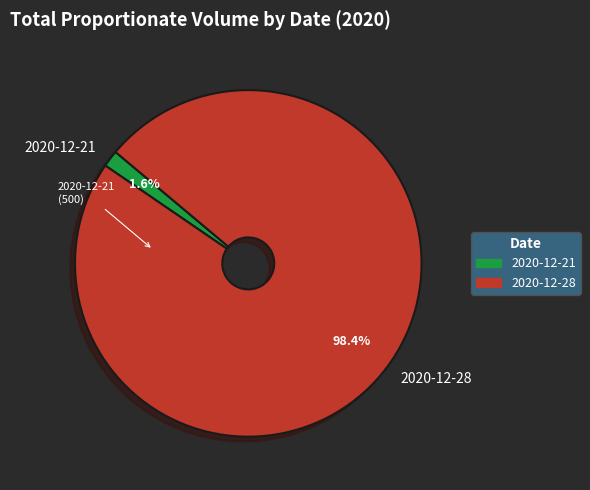

Between 2020-12-21 and 2020-12-28, which is larger?

2020-12-28